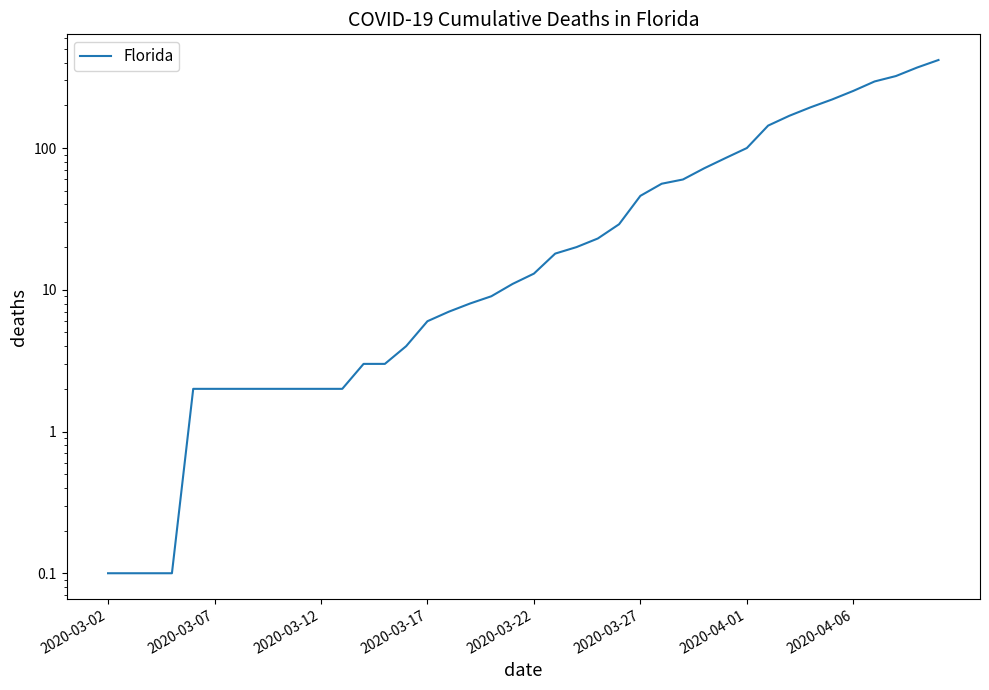

Between 31 and 36, which is larger?

36